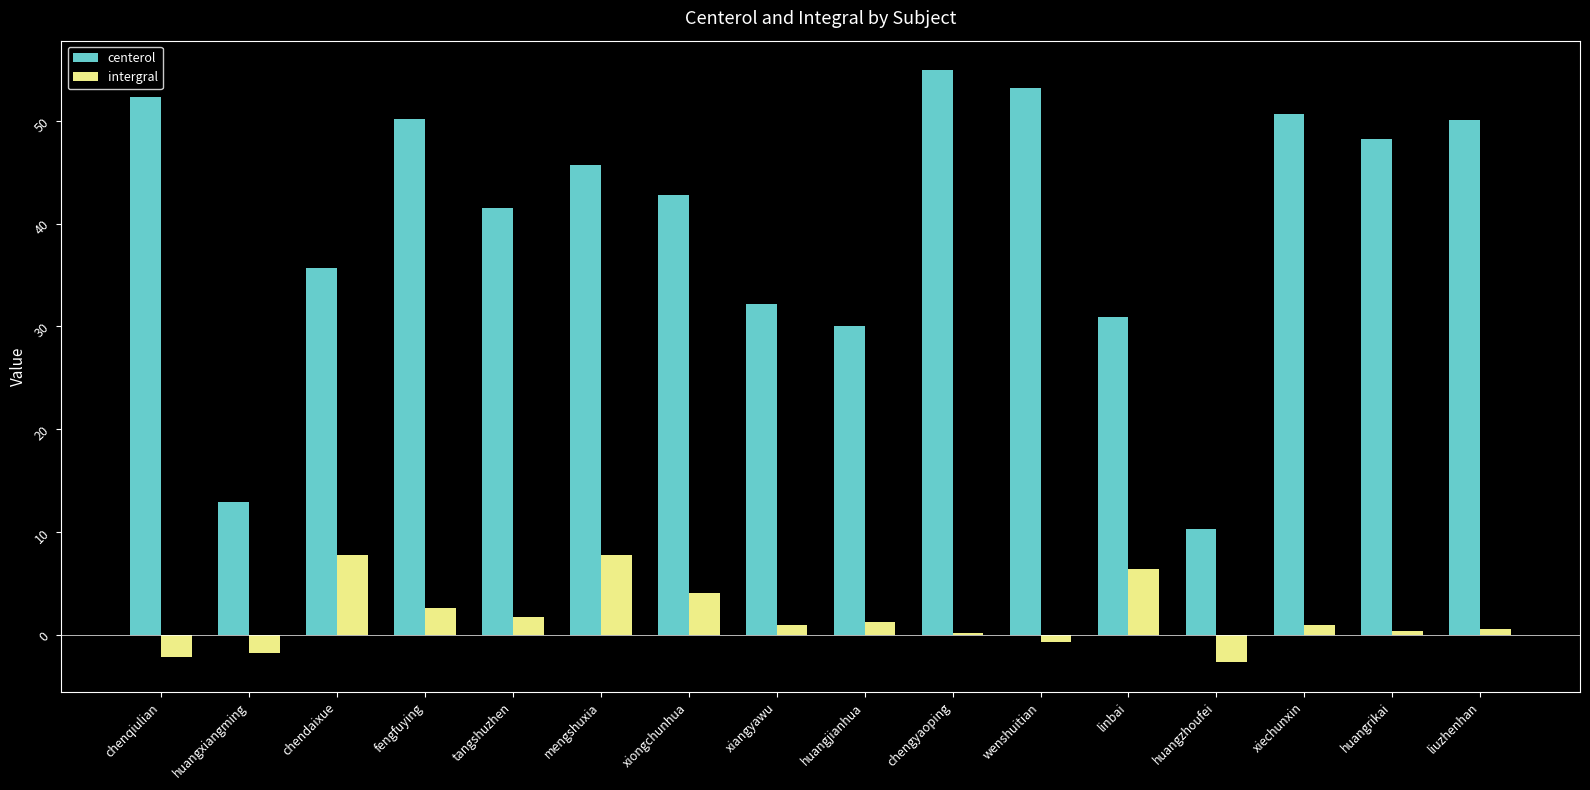

How many values in the centerol series exceed 45?

8